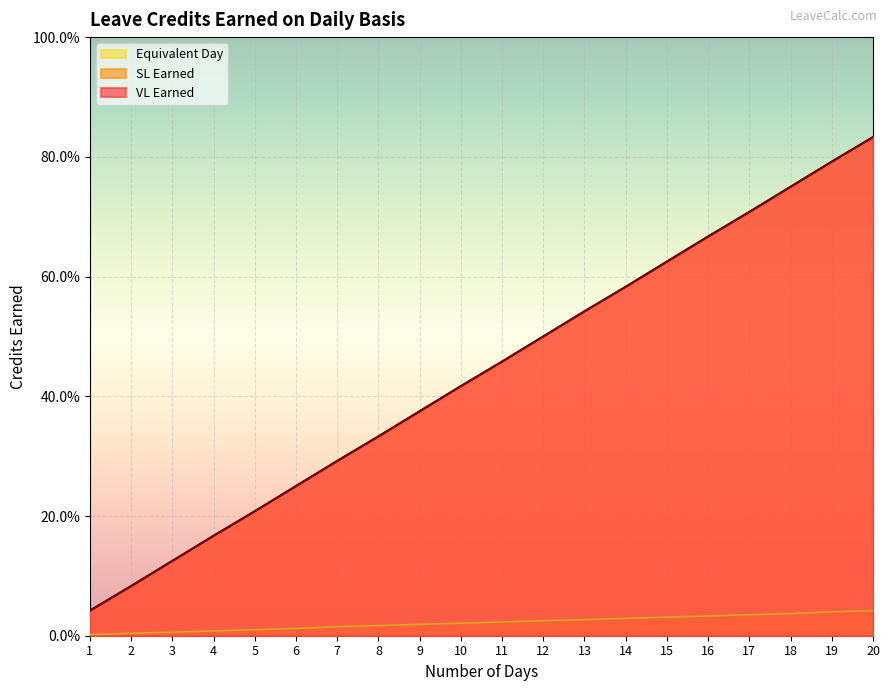

What are all the series names shown in the legend?

VL Earned, SL Earned, Equivalent Day